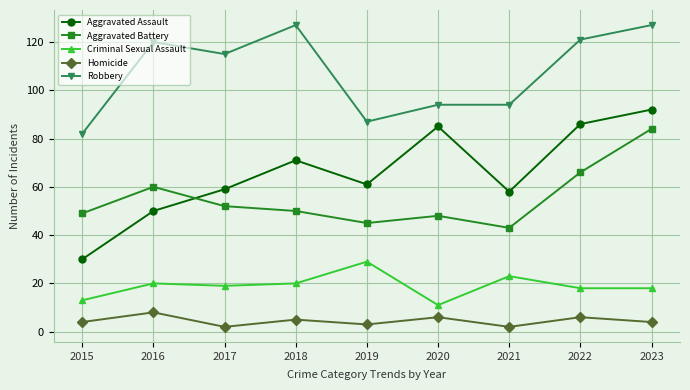

What is the sum of the Criminal Sexual Assault values at 2015 and 2016?

33